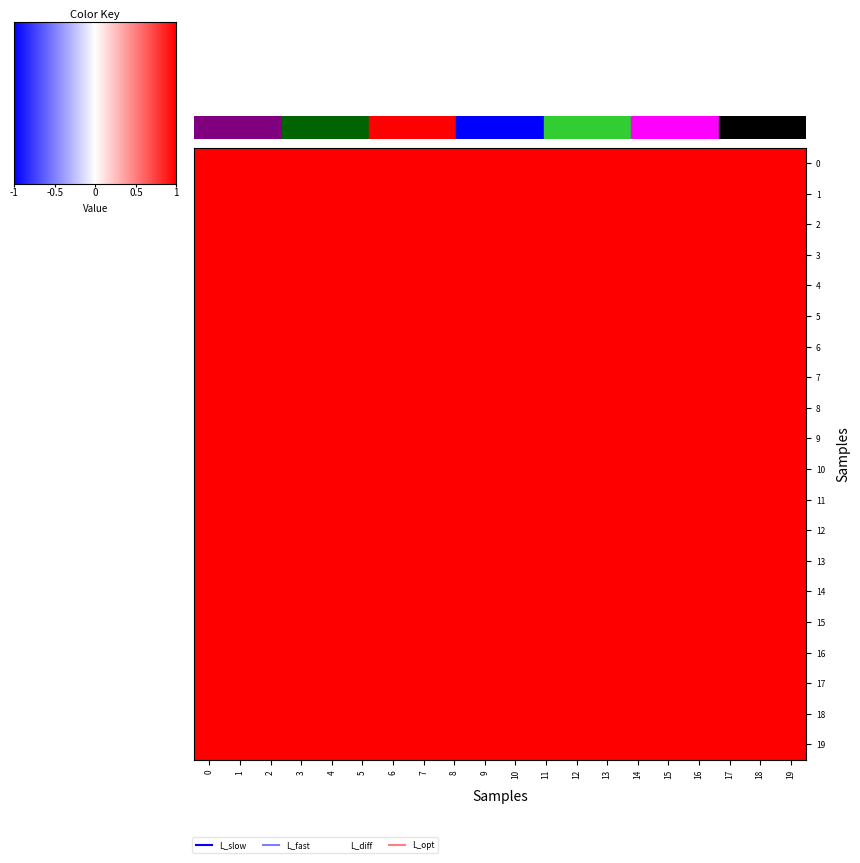

Reading left to right, list all the values displayed in this chart.

0: 0=1.0	1=1.0	2=1.0	3=1.0	4=1.0	5=1.0	6=1.0	7=1.0	8=1.0	9=1.0	10=1.0	11=1.0	12=1.0	13=1.0	14=1.0	15=1.0	16=1.0	17=1.0	18=1.0	19=1.0
1: 0=1.0	1=1.0	2=1.0	3=1.0	4=1.0	5=1.0	6=1.0	7=1.0	8=1.0	9=1.0	10=1.0	11=1.0	12=1.0	13=1.0	14=1.0	15=1.0	16=1.0	17=1.0	18=1.0	19=1.0
2: 0=1.0	1=1.0	2=1.0	3=1.0	4=1.0	5=1.0	6=1.0	7=1.0	8=1.0	9=1.0	10=1.0	11=1.0	12=1.0	13=1.0	14=1.0	15=1.0	16=1.0	17=1.0	18=1.0	19=1.0
3: 0=1.0	1=1.0	2=1.0	3=1.0	4=1.0	5=1.0	6=1.0	7=1.0	8=1.0	9=1.0	10=1.0	11=1.0	12=1.0	13=1.0	14=1.0	15=1.0	16=1.0	17=1.0	18=1.0	19=1.0
4: 0=1.0	1=1.0	2=1.0	3=1.0	4=1.0	5=1.0	6=1.0	7=1.0	8=1.0	9=1.0	10=1.0	11=1.0	12=1.0	13=1.0	14=1.0	15=1.0	16=1.0	17=1.0	18=1.0	19=1.0
5: 0=1.0	1=1.0	2=1.0	3=1.0	4=1.0	5=1.0	6=1.0	7=1.0	8=1.0	9=1.0	10=1.0	11=1.0	12=1.0	13=1.0	14=1.0	15=1.0	16=1.0	17=1.0	18=1.0	19=1.0
6: 0=1.0	1=1.0	2=1.0	3=1.0	4=1.0	5=1.0	6=1.0	7=1.0	8=1.0	9=1.0	10=1.0	11=1.0	12=1.0	13=1.0	14=1.0	15=1.0	16=1.0	17=1.0	18=1.0	19=1.0
7: 0=1.0	1=1.0	2=1.0	3=1.0	4=1.0	5=1.0	6=1.0	7=1.0	8=1.0	9=1.0	10=1.0	11=1.0	12=1.0	13=1.0	14=1.0	15=1.0	16=1.0	17=1.0	18=1.0	19=1.0
8: 0=1.0	1=1.0	2=1.0	3=1.0	4=1.0	5=1.0	6=1.0	7=1.0	8=1.0	9=1.0	10=1.0	11=1.0	12=1.0	13=1.0	14=1.0	15=1.0	16=1.0	17=1.0	18=1.0	19=1.0
9: 0=1.0	1=1.0	2=1.0	3=1.0	4=1.0	5=1.0	6=1.0	7=1.0	8=1.0	9=1.0	10=1.0	11=1.0	12=1.0	13=1.0	14=1.0	15=1.0	16=1.0	17=1.0	18=1.0	19=1.0
10: 0=1.0	1=1.0	2=1.0	3=1.0	4=1.0	5=1.0	6=1.0	7=1.0	8=1.0	9=1.0	10=1.0	11=1.0	12=1.0	13=1.0	14=1.0	15=1.0	16=1.0	17=1.0	18=1.0	19=1.0
11: 0=1.0	1=1.0	2=1.0	3=1.0	4=1.0	5=1.0	6=1.0	7=1.0	8=1.0	9=1.0	10=1.0	11=1.0	12=1.0	13=1.0	14=1.0	15=1.0	16=1.0	17=1.0	18=1.0	19=1.0
12: 0=1.0	1=1.0	2=1.0	3=1.0	4=1.0	5=1.0	6=1.0	7=1.0	8=1.0	9=1.0	10=1.0	11=1.0	12=1.0	13=1.0	14=1.0	15=1.0	16=1.0	17=1.0	18=1.0	19=1.0
13: 0=1.0	1=1.0	2=1.0	3=1.0	4=1.0	5=1.0	6=1.0	7=1.0	8=1.0	9=1.0	10=1.0	11=1.0	12=1.0	13=1.0	14=1.0	15=1.0	16=1.0	17=1.0	18=1.0	19=1.0
14: 0=1.0	1=1.0	2=1.0	3=1.0	4=1.0	5=1.0	6=1.0	7=1.0	8=1.0	9=1.0	10=1.0	11=1.0	12=1.0	13=1.0	14=1.0	15=1.0	16=1.0	17=1.0	18=1.0	19=1.0
15: 0=1.0	1=1.0	2=1.0	3=1.0	4=1.0	5=1.0	6=1.0	7=1.0	8=1.0	9=1.0	10=1.0	11=1.0	12=1.0	13=1.0	14=1.0	15=1.0	16=1.0	17=1.0	18=1.0	19=1.0
16: 0=1.0	1=1.0	2=1.0	3=1.0	4=1.0	5=1.0	6=1.0	7=1.0	8=1.0	9=1.0	10=1.0	11=1.0	12=1.0	13=1.0	14=1.0	15=1.0	16=1.0	17=1.0	18=1.0	19=1.0
17: 0=1.0	1=1.0	2=1.0	3=1.0	4=1.0	5=1.0	6=1.0	7=1.0	8=1.0	9=1.0	10=1.0	11=1.0	12=1.0	13=1.0	14=1.0	15=1.0	16=1.0	17=1.0	18=1.0	19=1.0
18: 0=1.0	1=1.0	2=1.0	3=1.0	4=1.0	5=1.0	6=1.0	7=1.0	8=1.0	9=1.0	10=1.0	11=1.0	12=1.0	13=1.0	14=1.0	15=1.0	16=1.0	17=1.0	18=1.0	19=1.0
19: 0=1.0	1=1.0	2=1.0	3=1.0	4=1.0	5=1.0	6=1.0	7=1.0	8=1.0	9=1.0	10=1.0	11=1.0	12=1.0	13=1.0	14=1.0	15=1.0	16=1.0	17=1.0	18=1.0	19=1.0